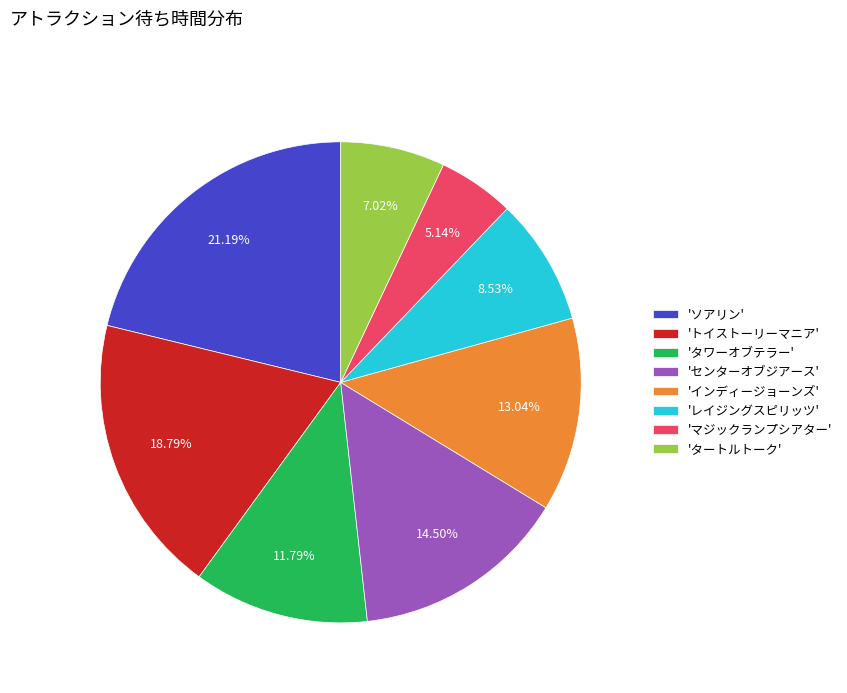

Is the sum of 'タワーオブテラー' and 'マジックランプシアター' greater than half?

No